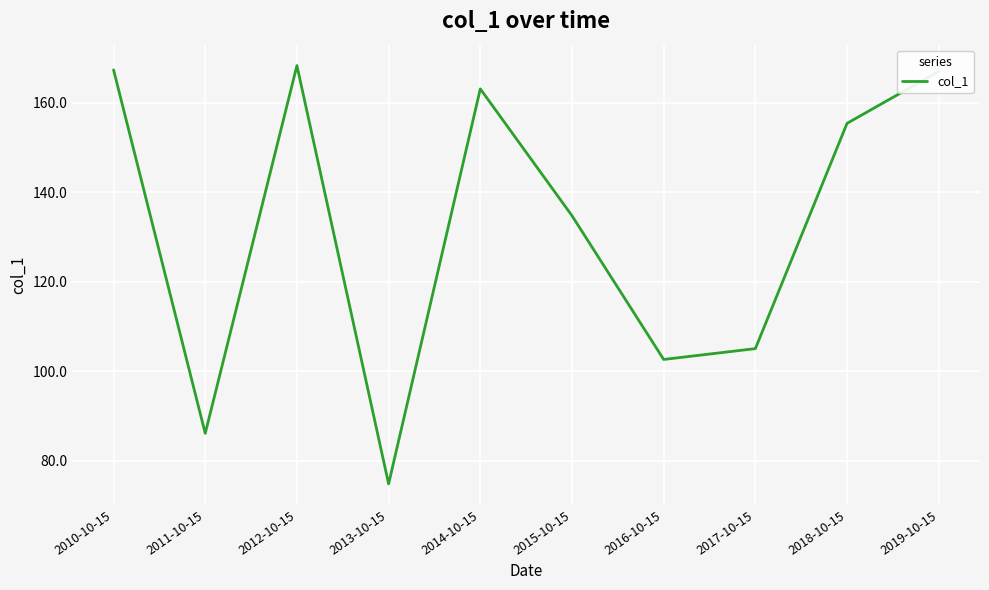

What is the sum of the values at 2011-10-15 and 2012-10-15?

254.3